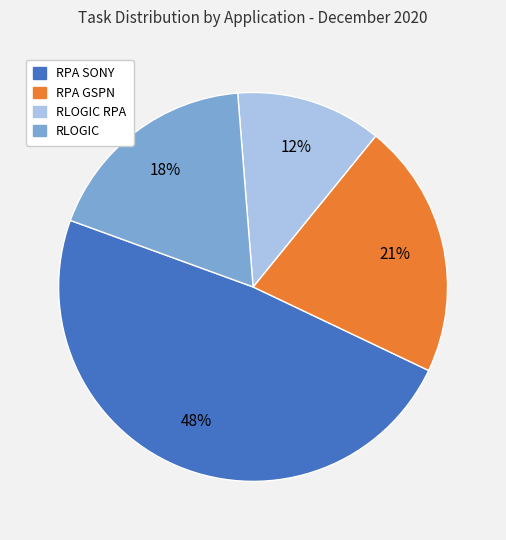

Is there a majority slice in this chart?

No